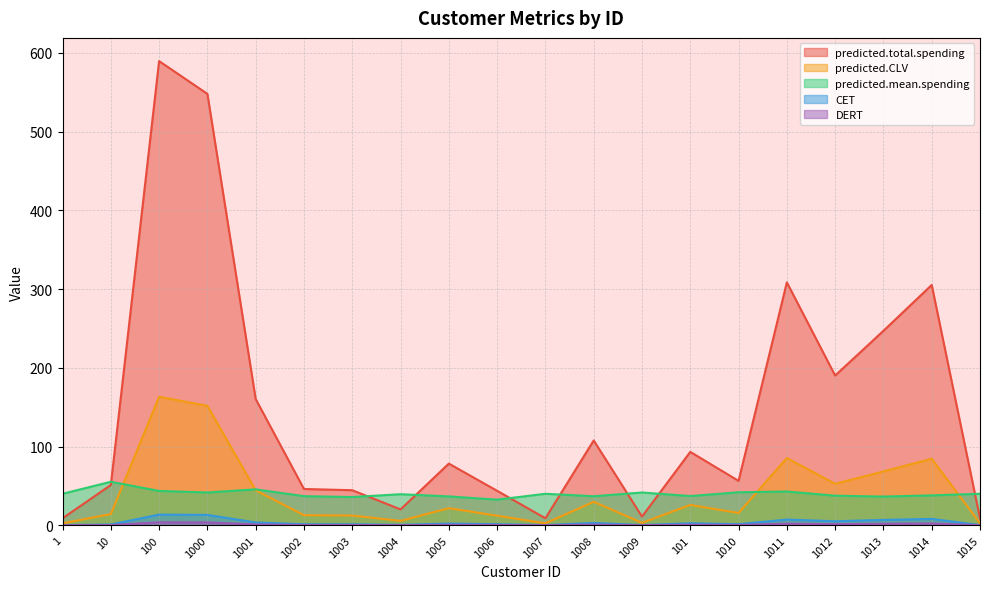

Which series changed the most between 1006 and 1014?

predicted.total.spending